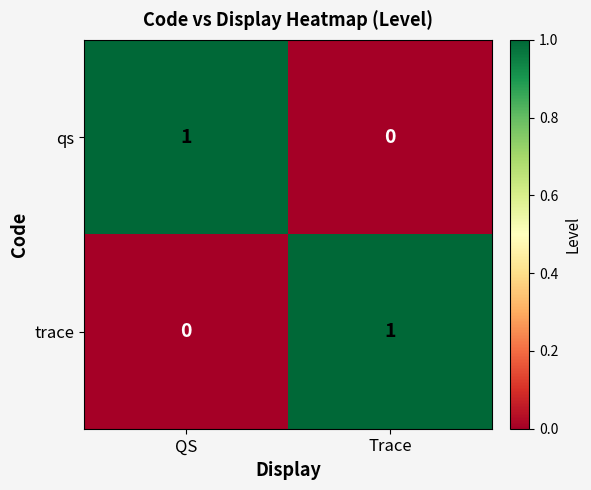

What is the greatest value displayed?

1